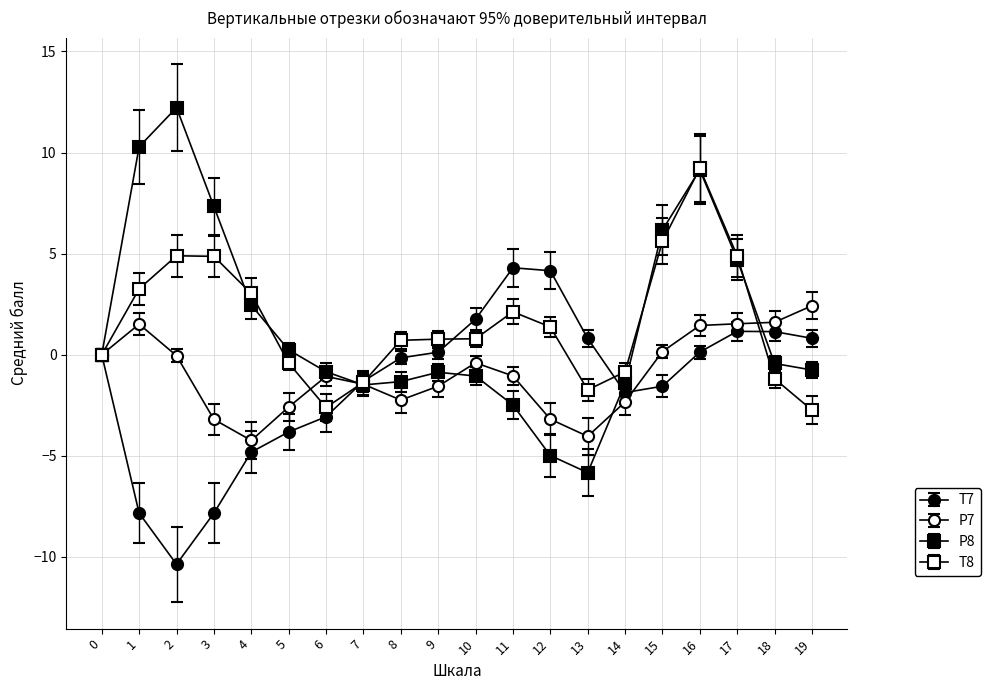

The T7 series shows 0.4 at 19. True or false?

False